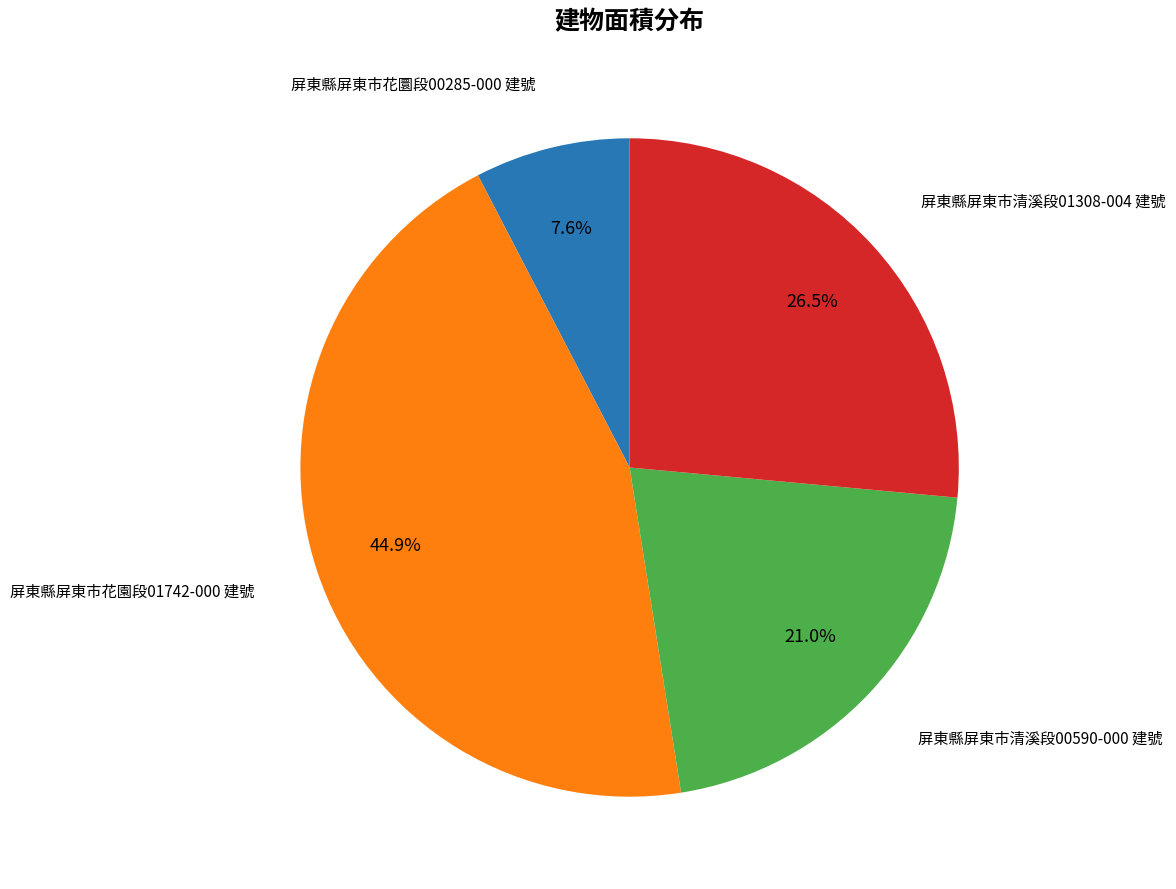

Does any single category account for the majority?

No